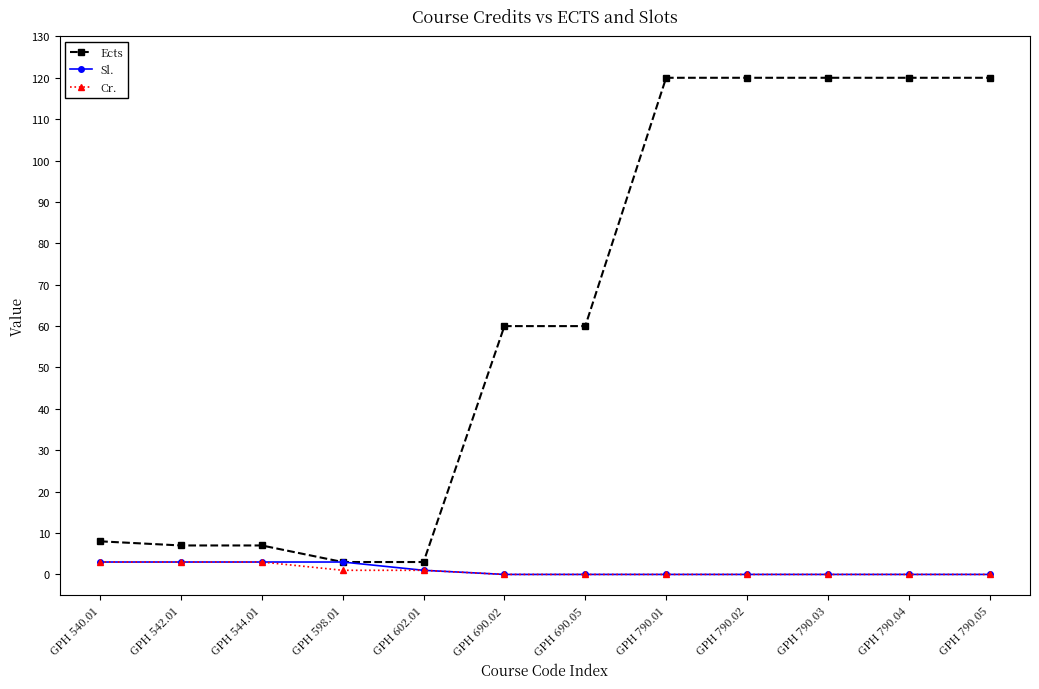

What is the label of the 9th point from the right?

GPH 598.01